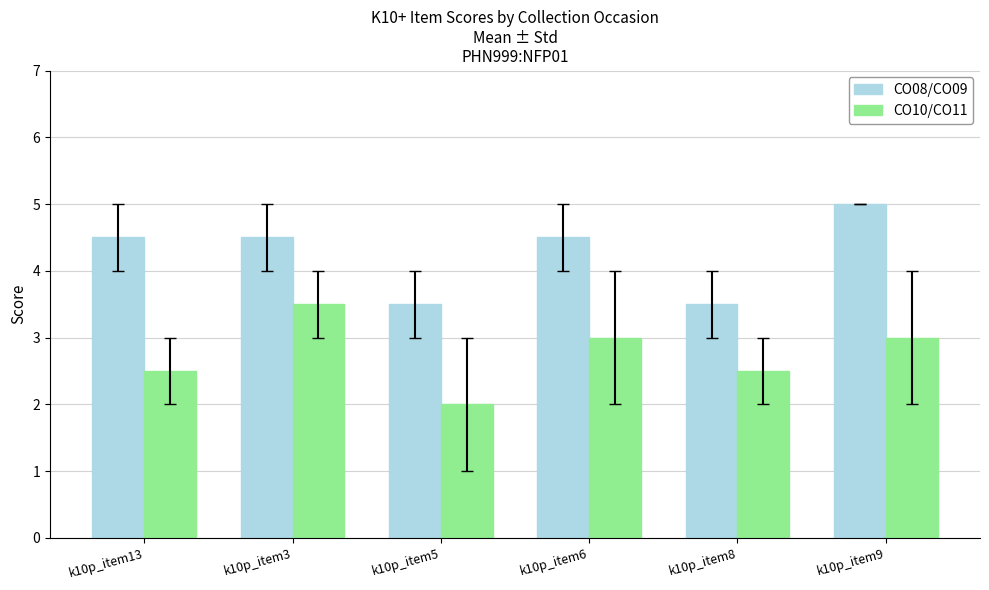

What is the minimum value shown in the chart?

2.0